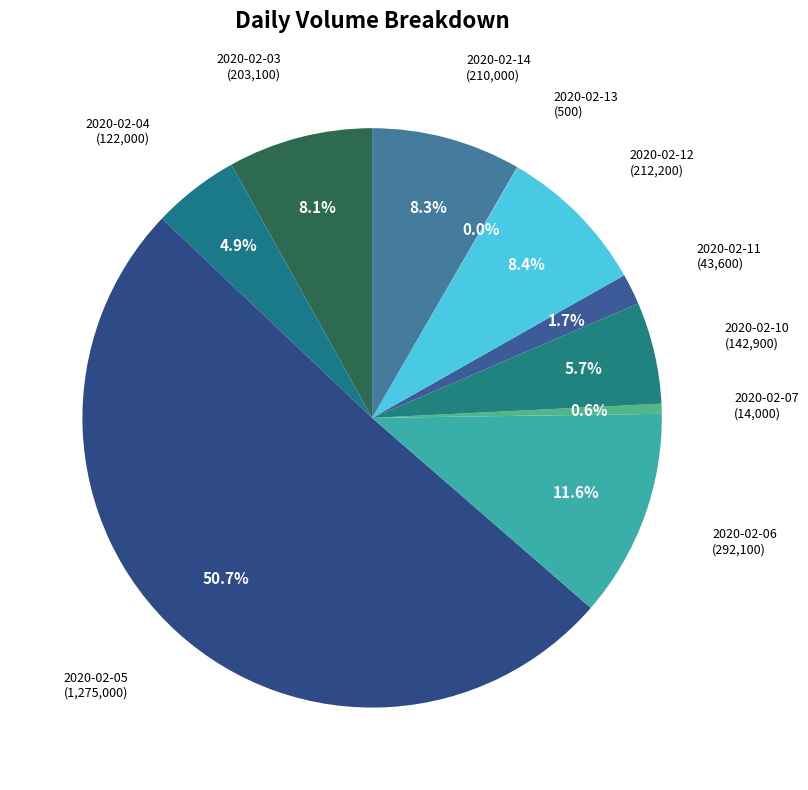

Count the number of slices in the pie.

10